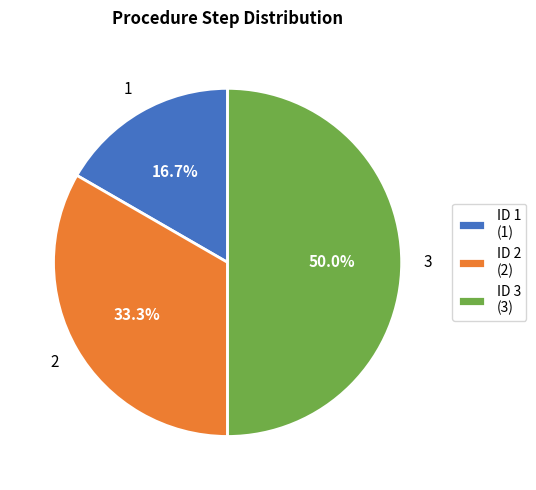

How many segments does this pie chart have?

3